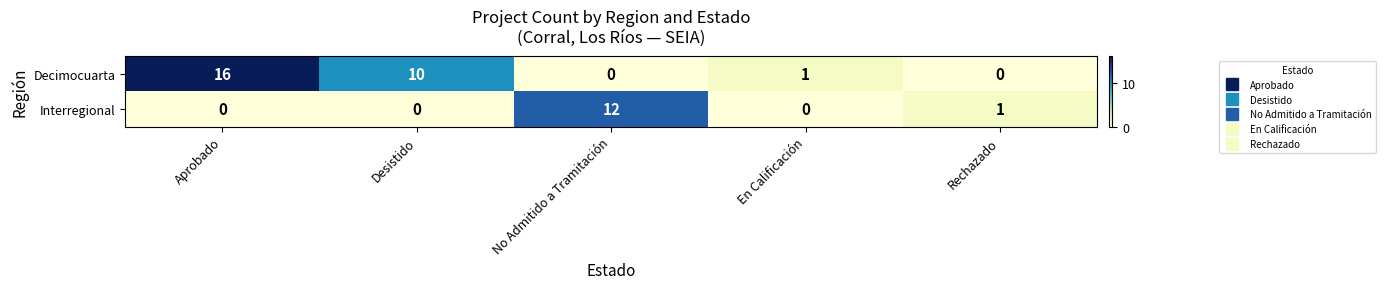

How many values in Interregional are above zero?

2